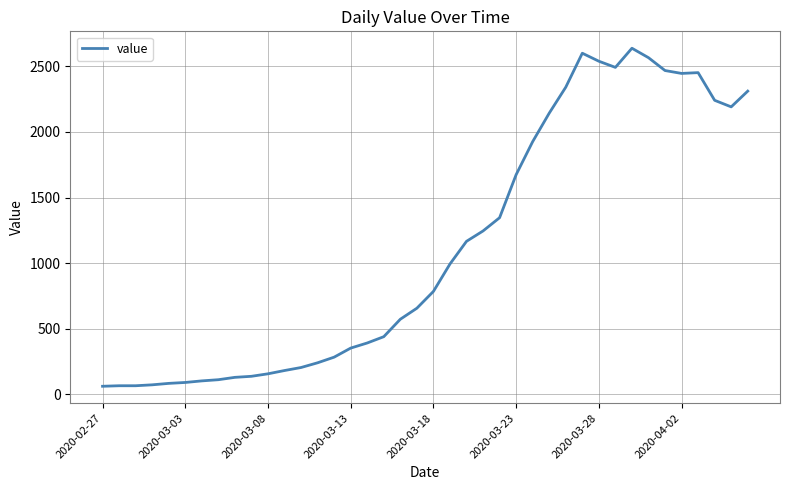

What is the difference between the maximum and minimum values?

2577